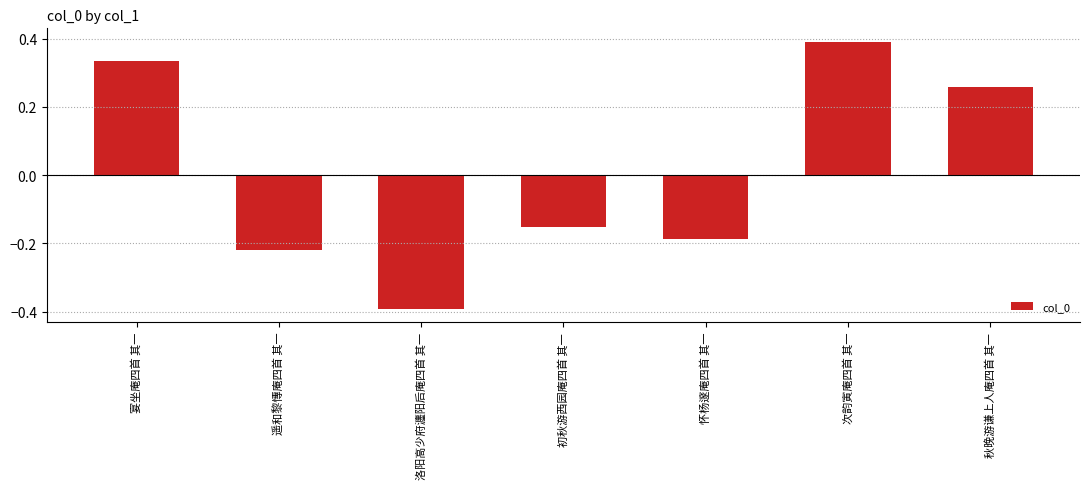

The chart shows a value of 0.7 at 次韵寅庵四首 其一. True or false?

False